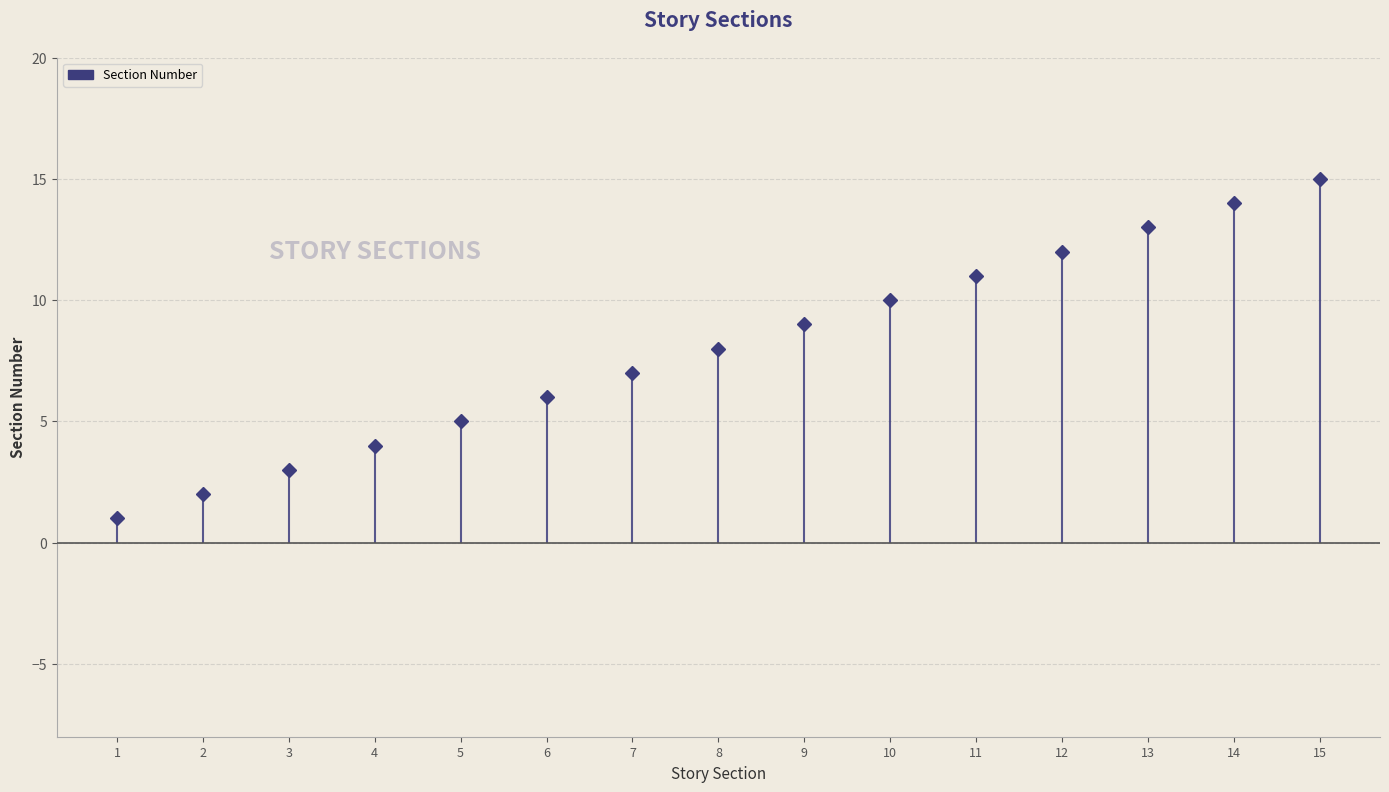

What is the difference between the values at 14 and 10?

4